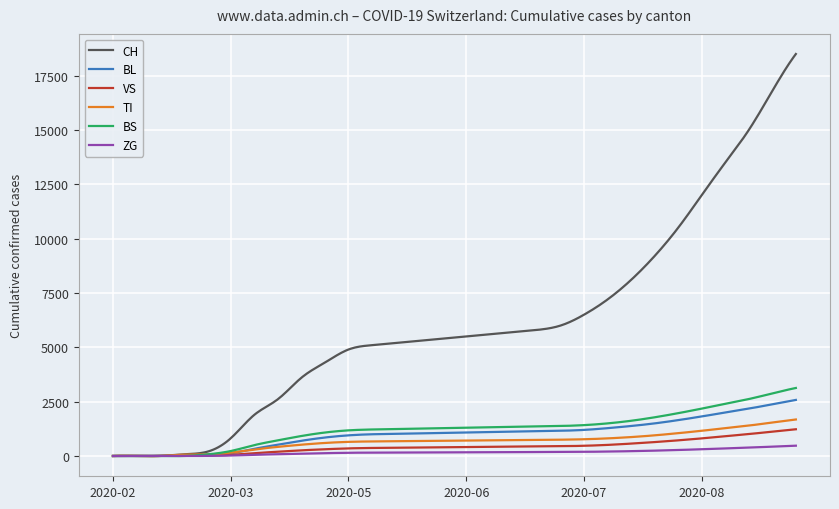

Which series has the largest total across all categories?

CH